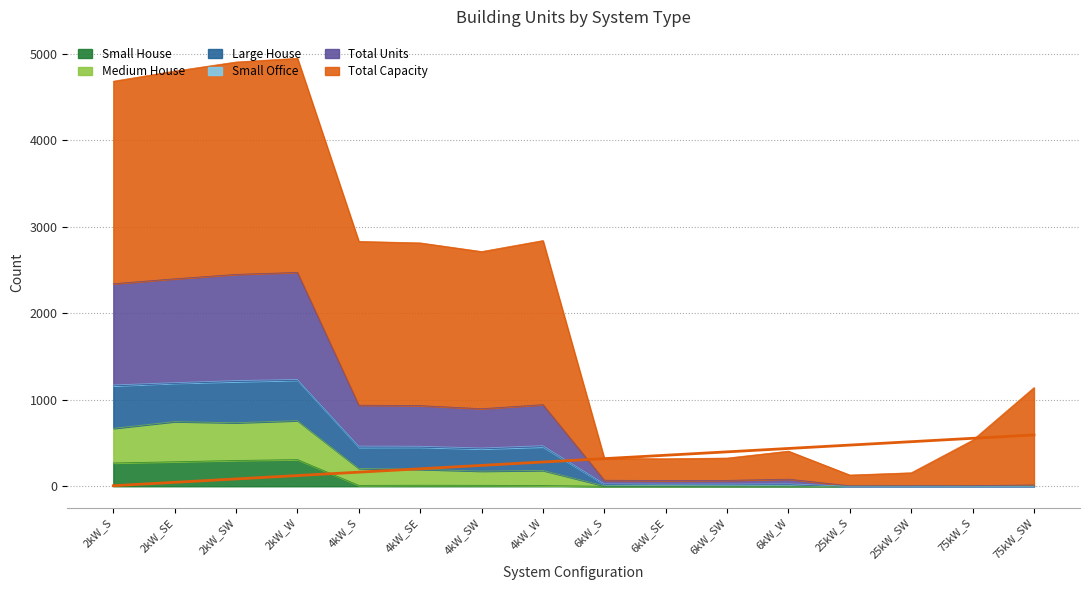

At which category is the sum across all series the highest?

2kW_W